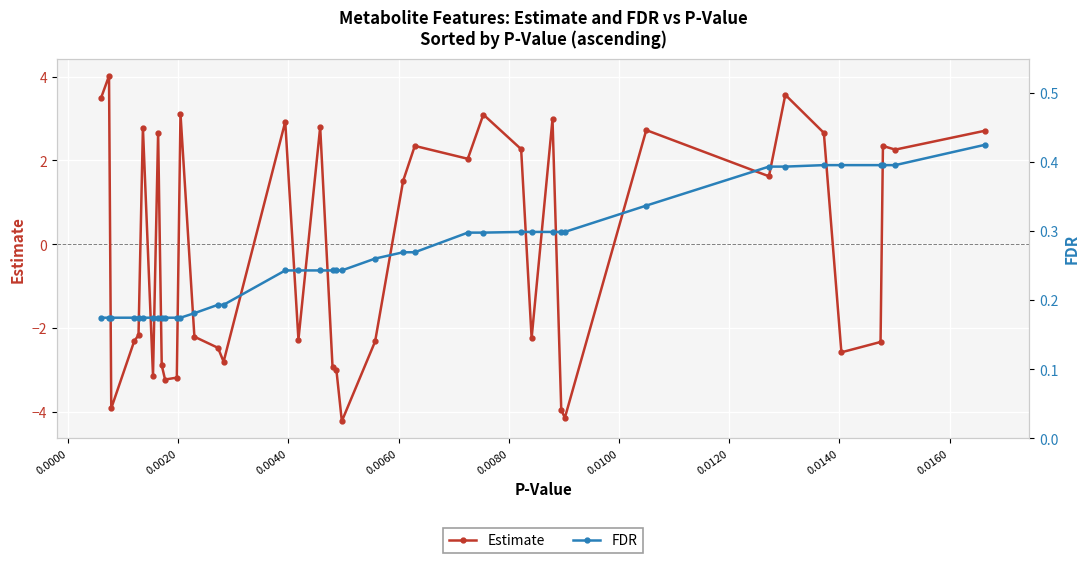

What is the difference between the second highest and minimum values in the Estimate series?

7.8